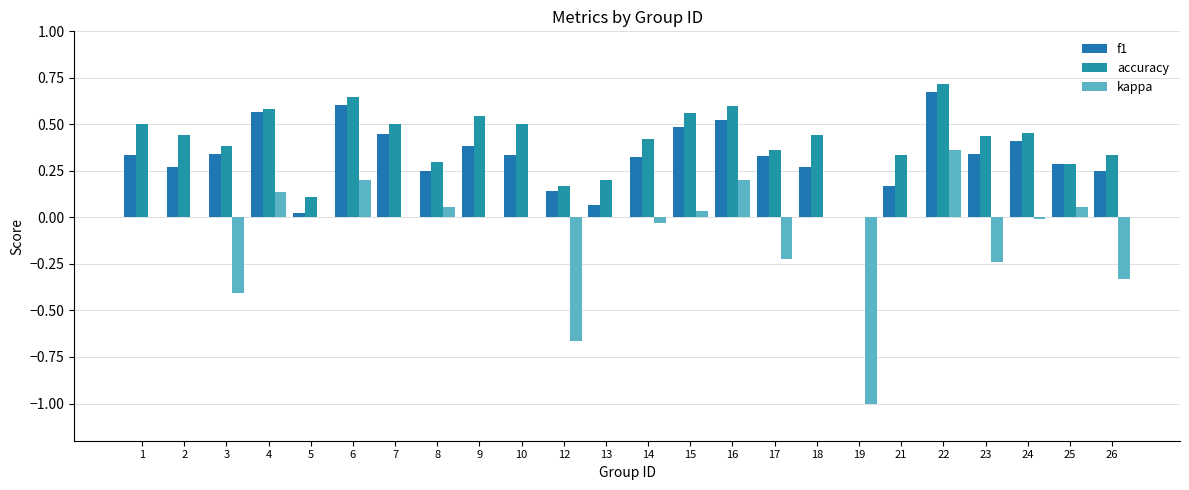

At how many categories does at least one series exceed 0?

23